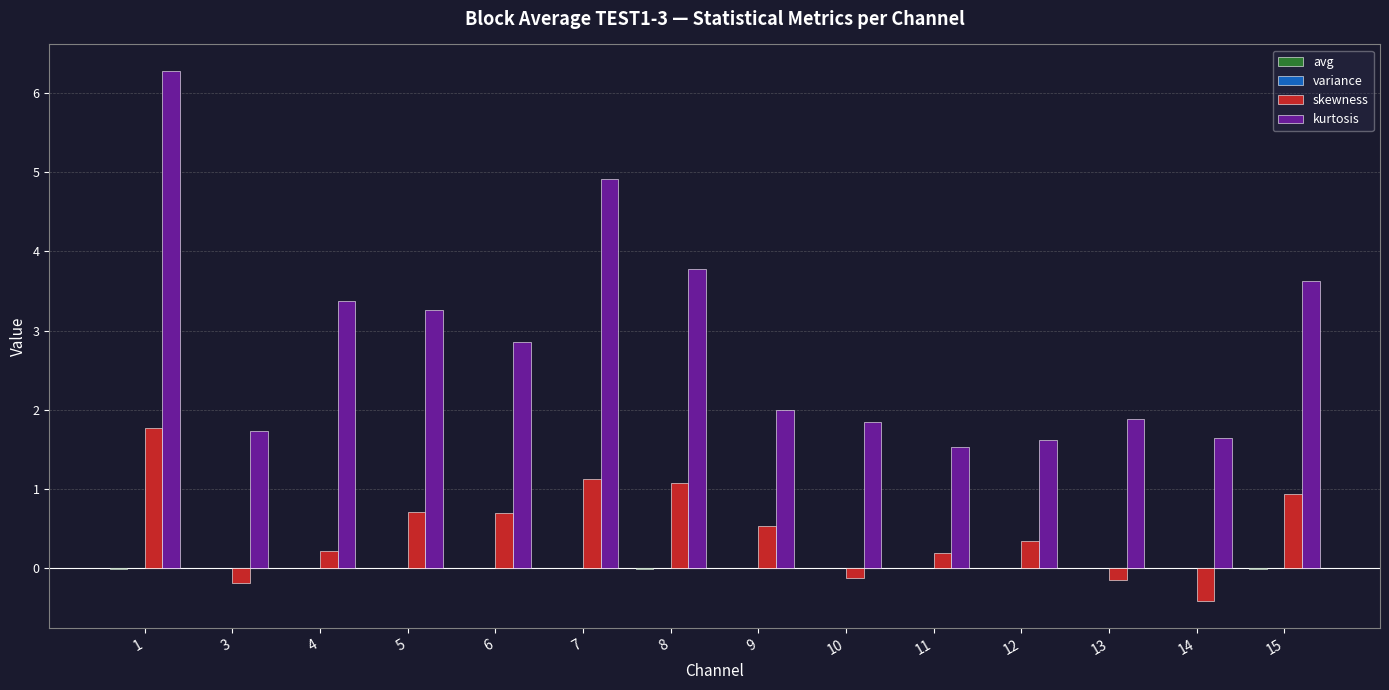

What is the sum of all kurtosis values?

40.4